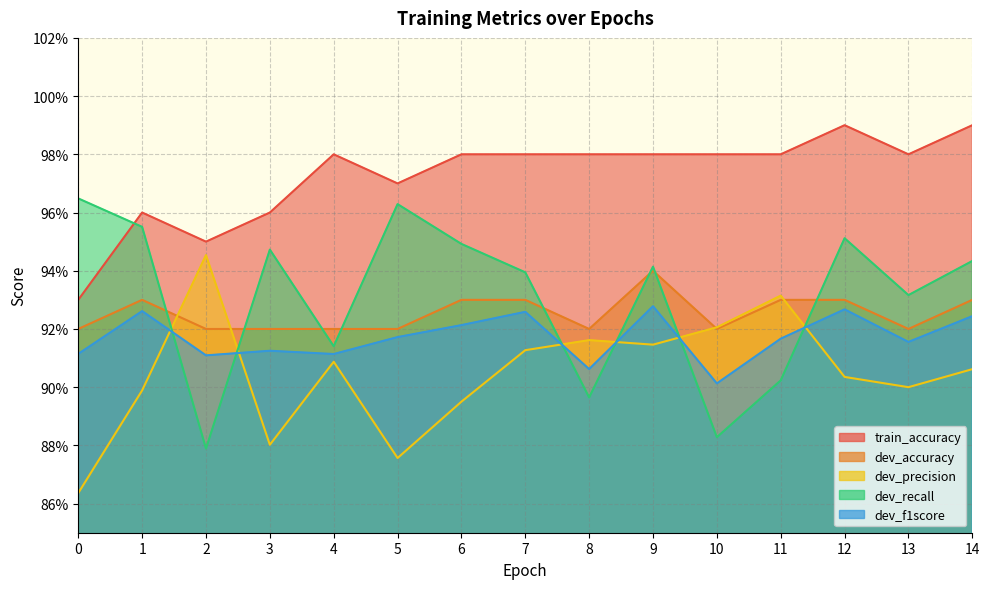

Where is the first local minimum for dev_f1score?

2